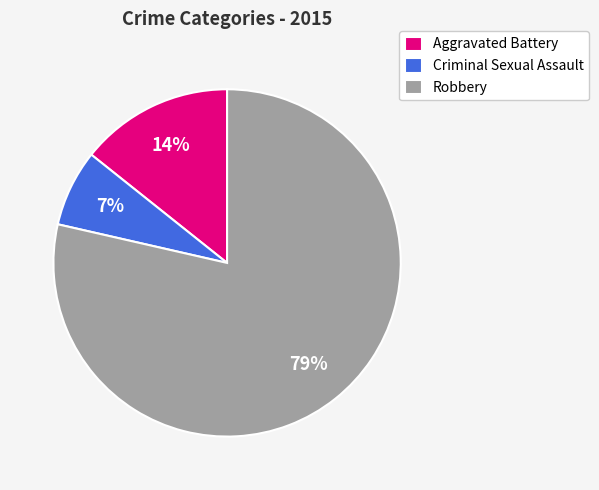

To the nearest percent, what portion does Aggravated Battery represent?

14%